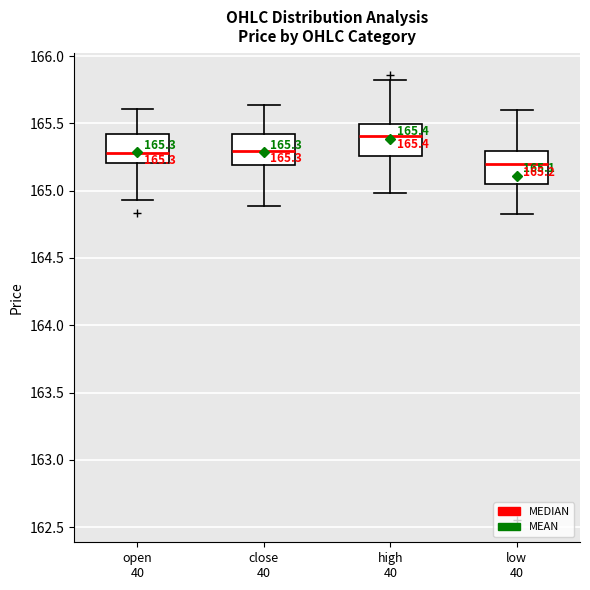

Which box's median line is the highest?

high 40